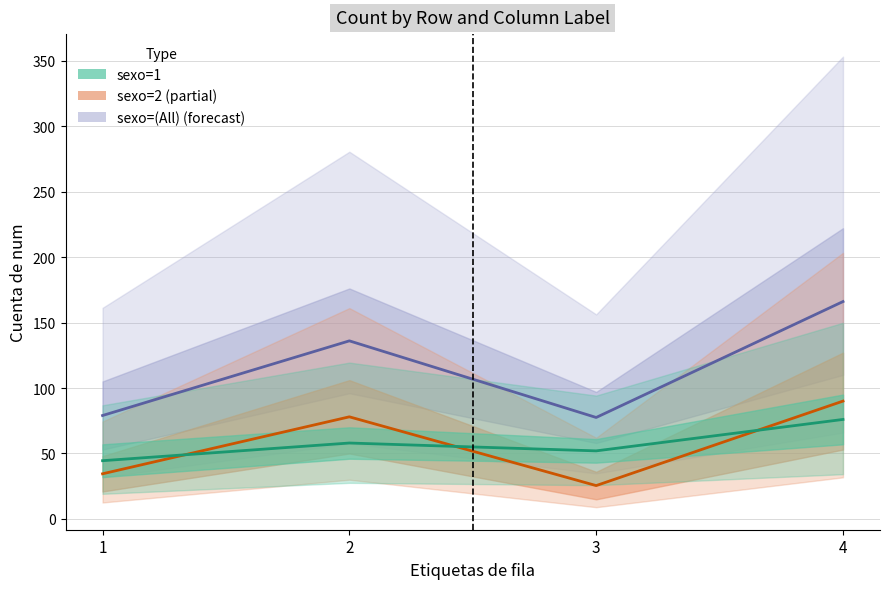

At which label does sexo=2 reach its peak?

4